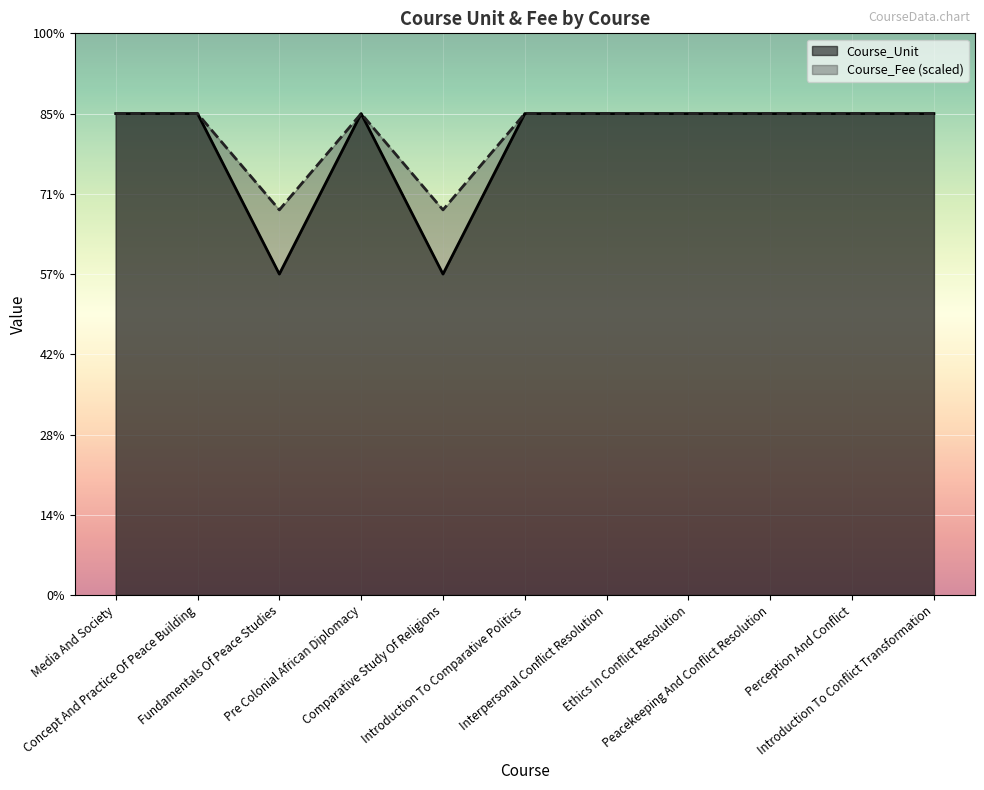

In Course_Unit, how many points are higher than both neighbors (excluding endpoints)?

1